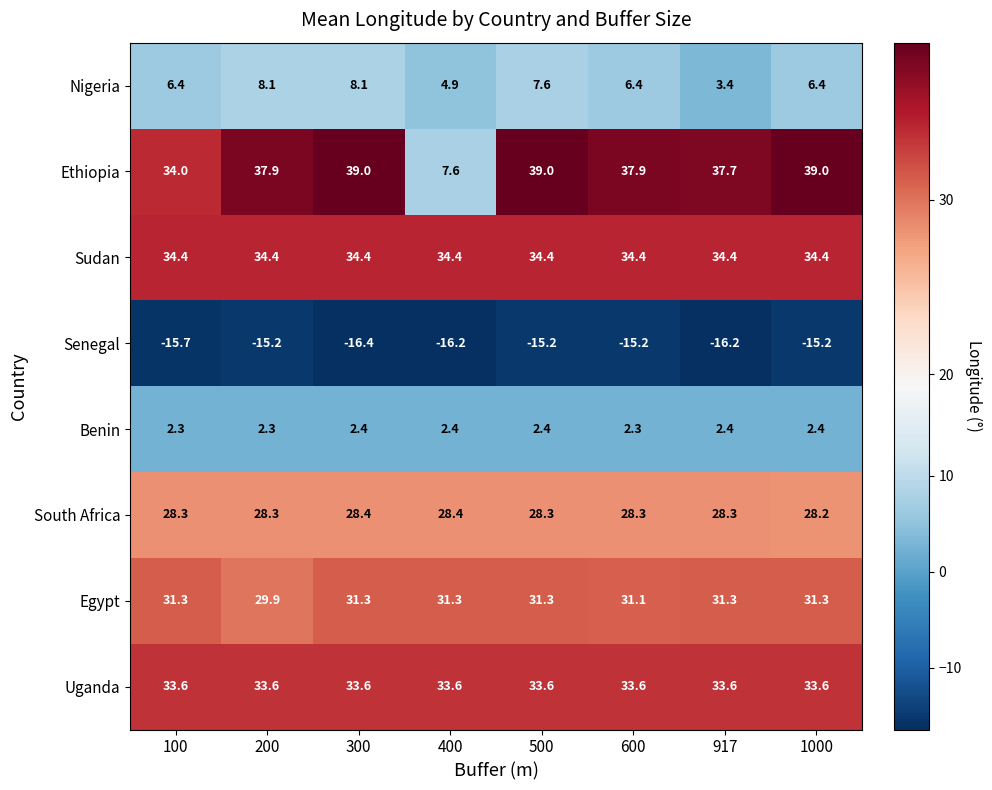

What is the highest value of the Egypt series?

31.3